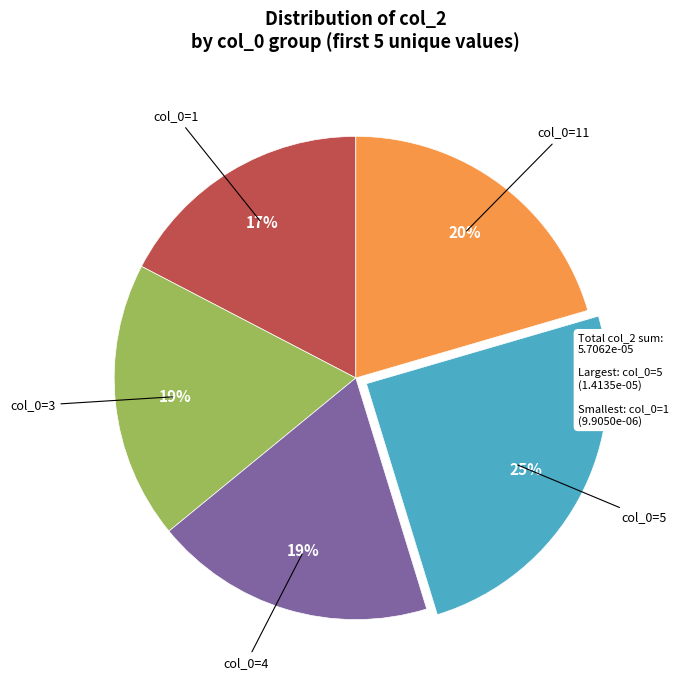

To the nearest percent, what is the difference between the col_0=4 and col_0=5 slice percentages?

6%